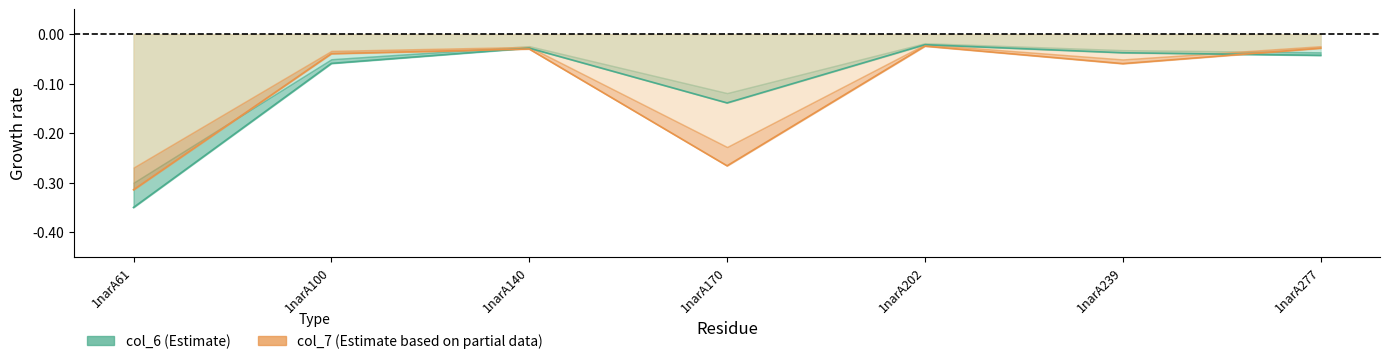

Reading left to right, extract all data points from this chart.

col_6: -0.4	-0.1	-0.0	-0.1	-0.0	-0.0	-0.0
col_7: -0.3	-0.0	-0.0	-0.3	-0.0	-0.1	-0.0